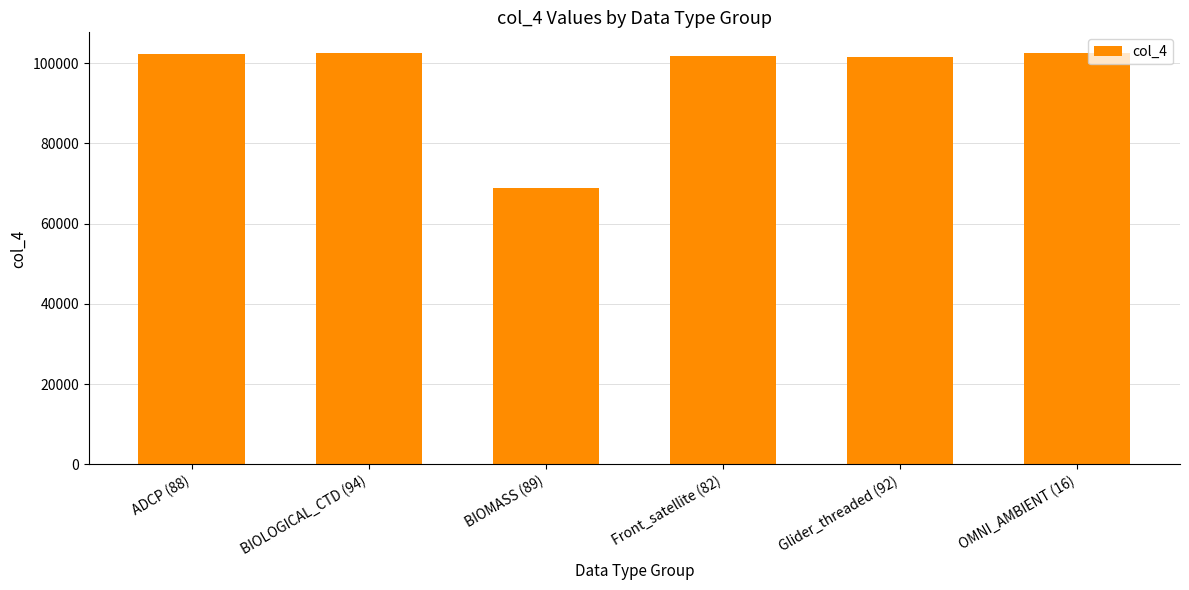

What is the difference between the values at ADCP (88) and BIOMASS (89)?

33354